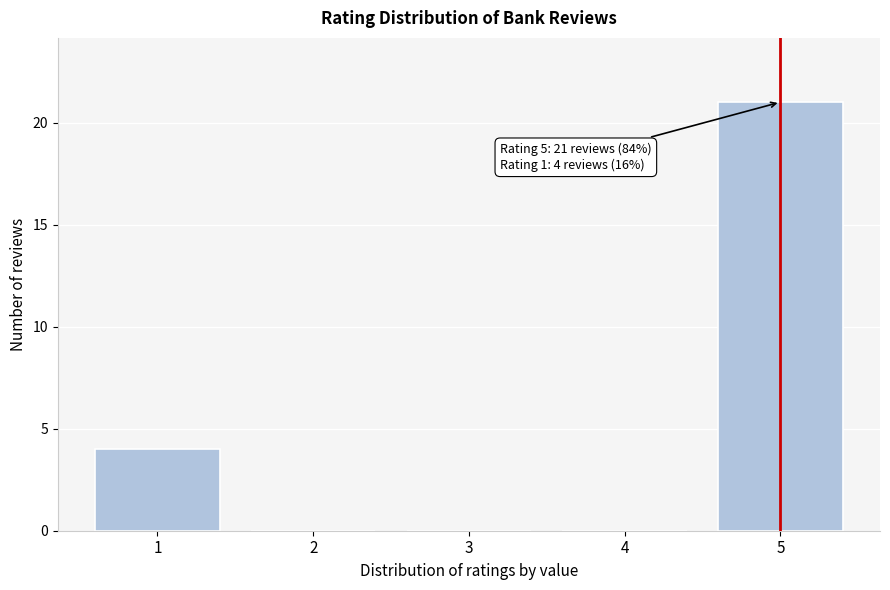

Reading left to right, what are all the values shown in this chart?

1=4	2=0	3=0	4=0	5=21